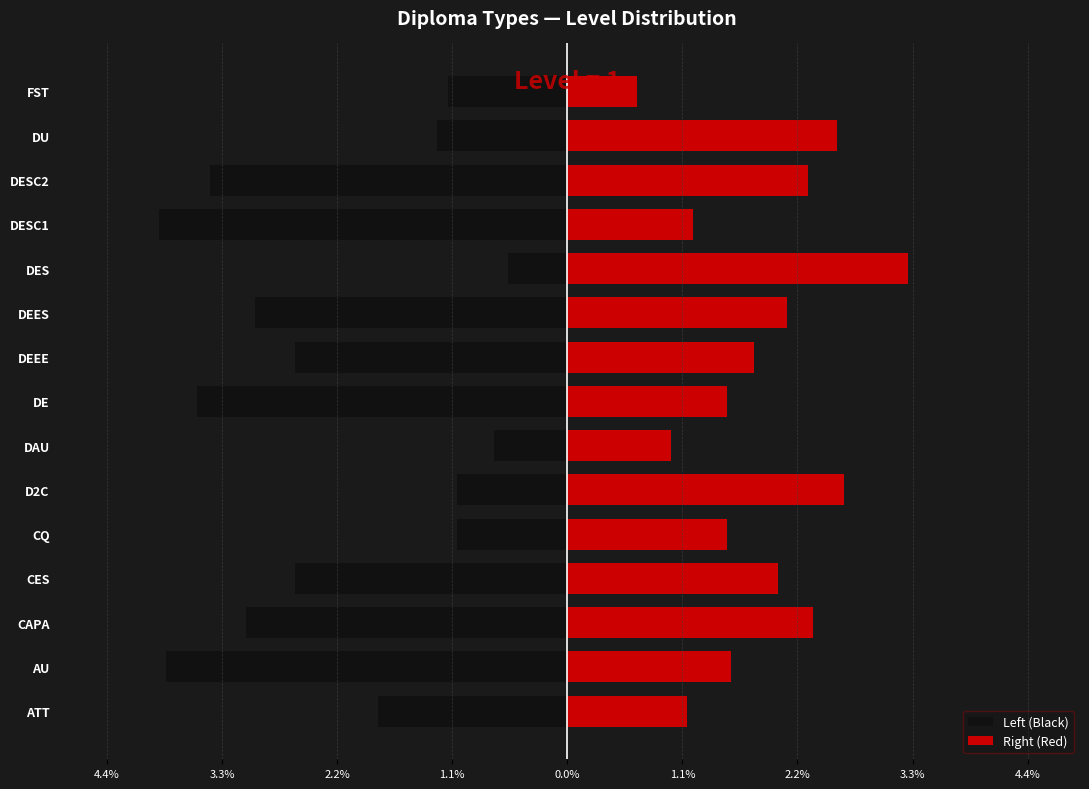

Which series has the largest range (max minus min)?

Left (Black)